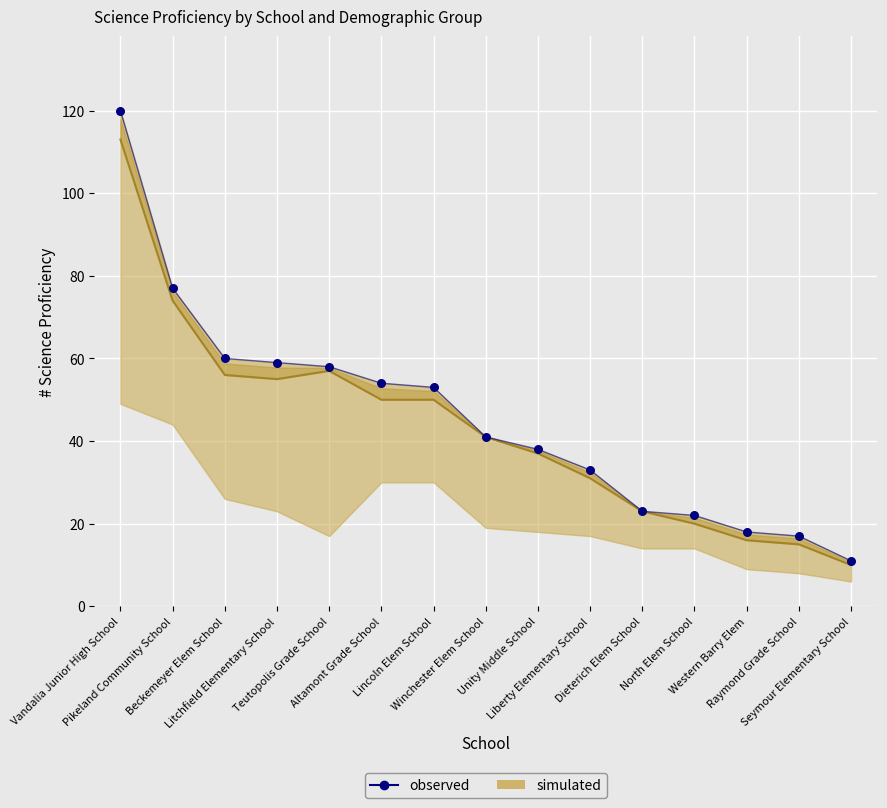

Which series has the largest total across all categories?

observed